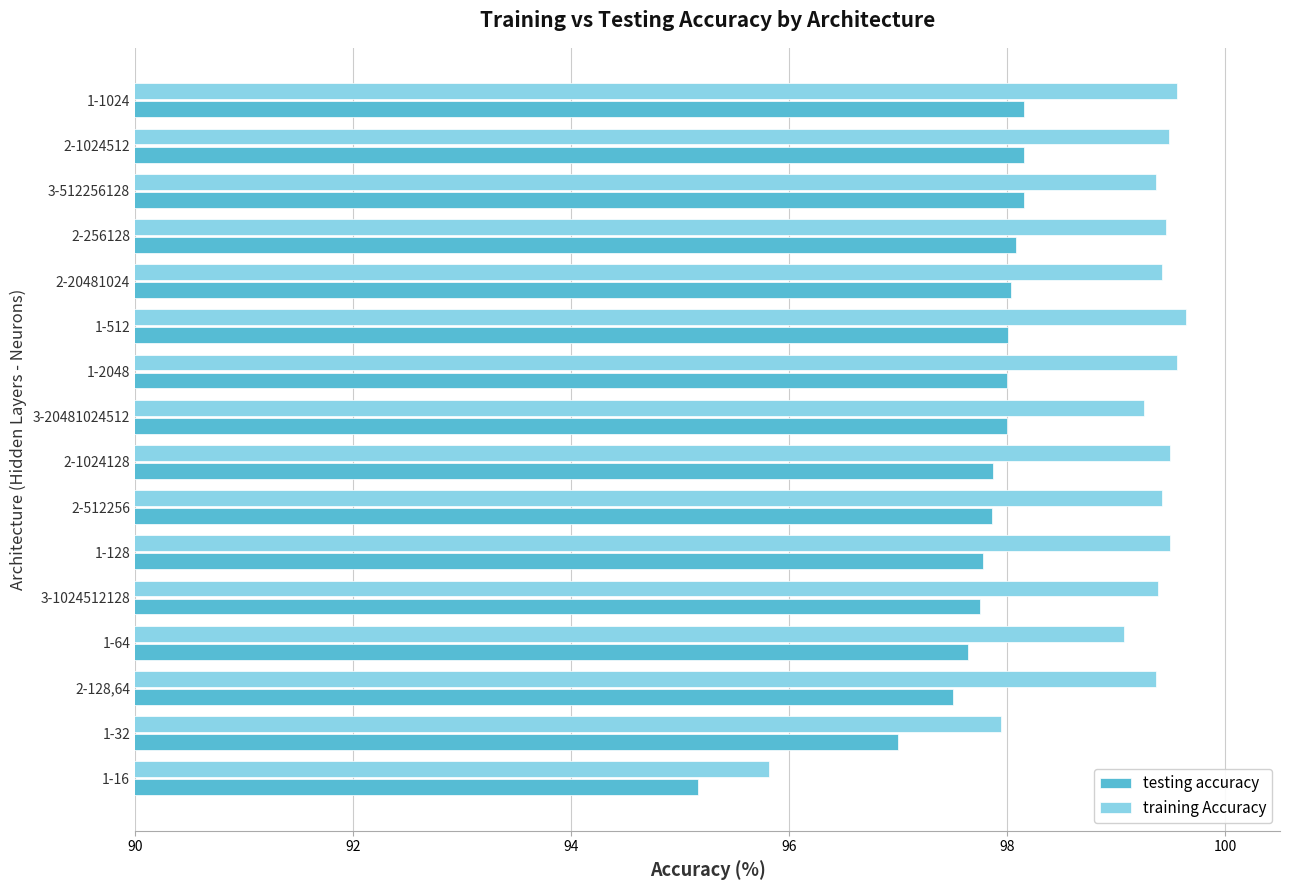

How many values in the testing accuracy series are below 98?

8